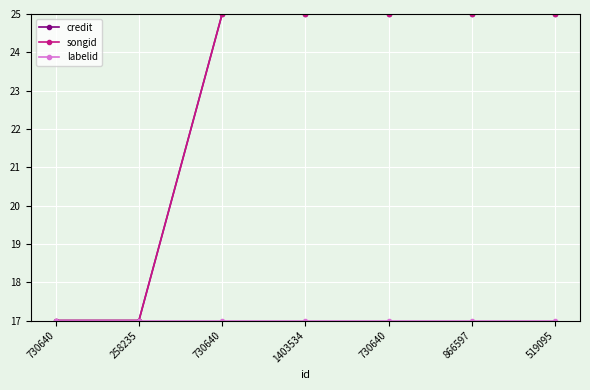

Which series has the largest range (max minus min)?

credit